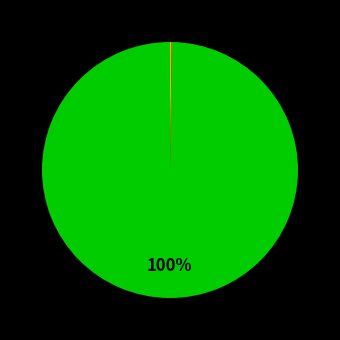

To the nearest percent, what is the average slice percentage?

33%